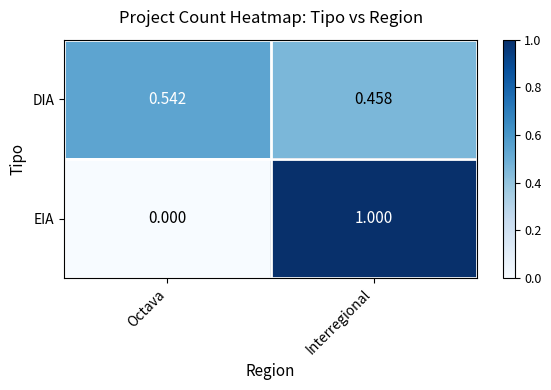

Where is EIA nearest to the value 0?

Octava